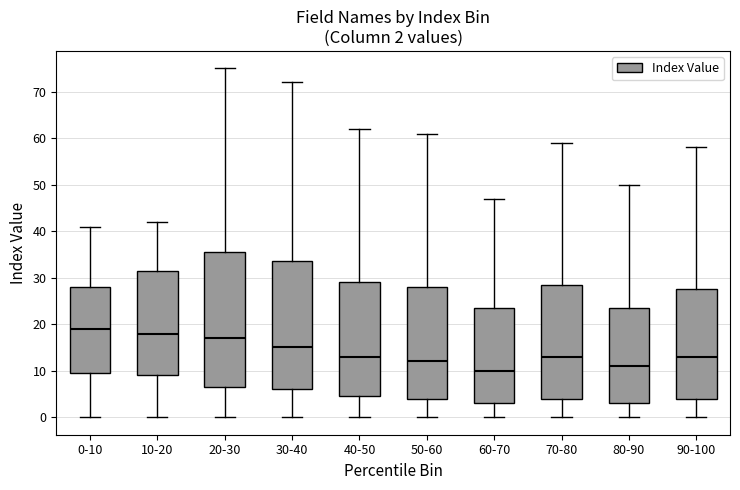

Which box's median line is the highest?

0-10